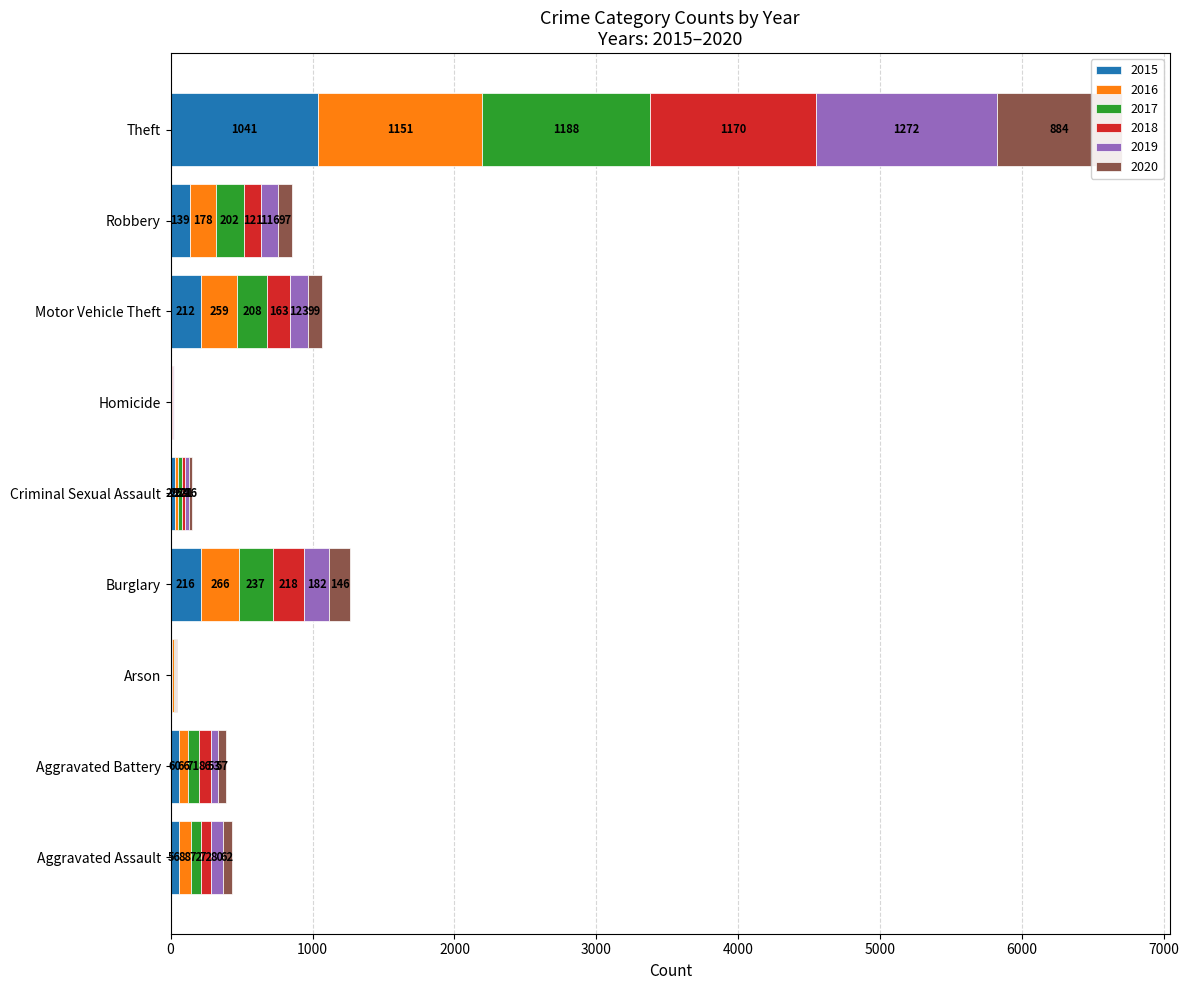

Is it true that 2017 equals 108 at Aggravated Battery?

False